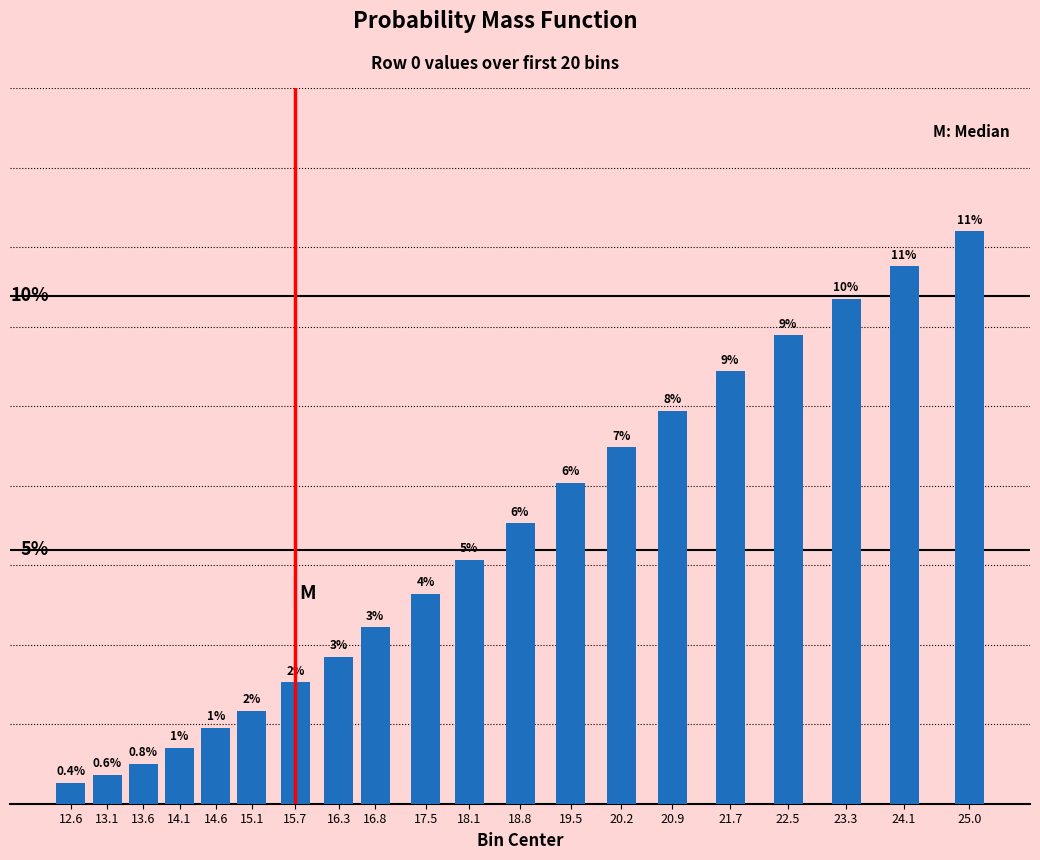

Are the bars horizontal?

No